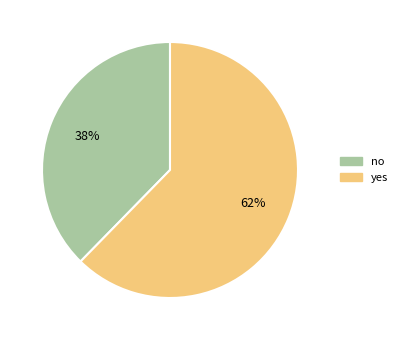

Which slice is the smallest?

no